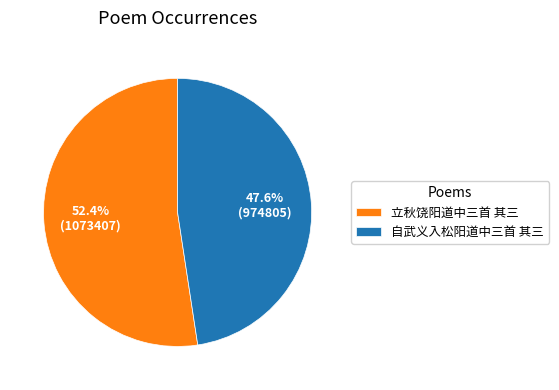

How much of the chart is everything except 自武义入松阳道中三首 其三?

52.4%